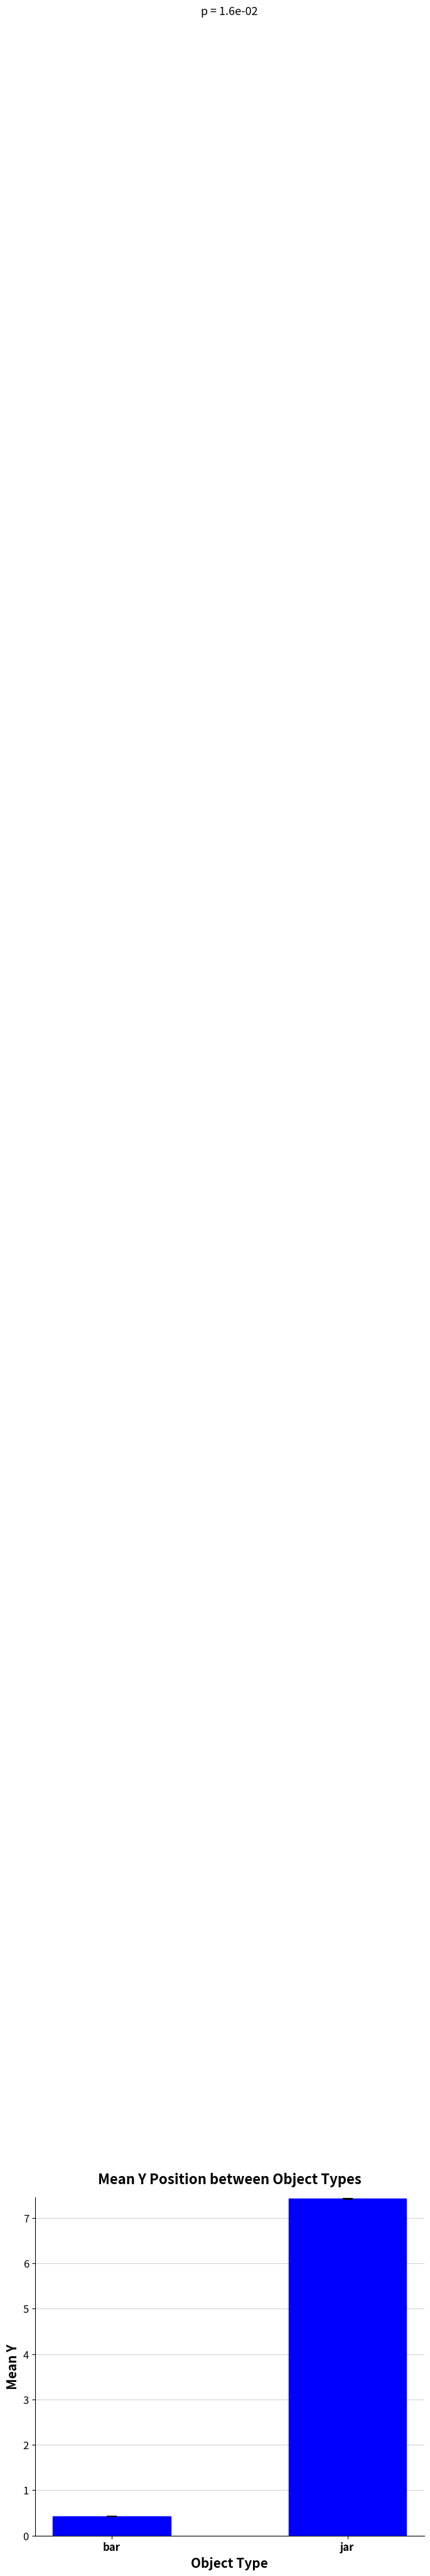

True or false: the data shows 3.2 at jar.

False